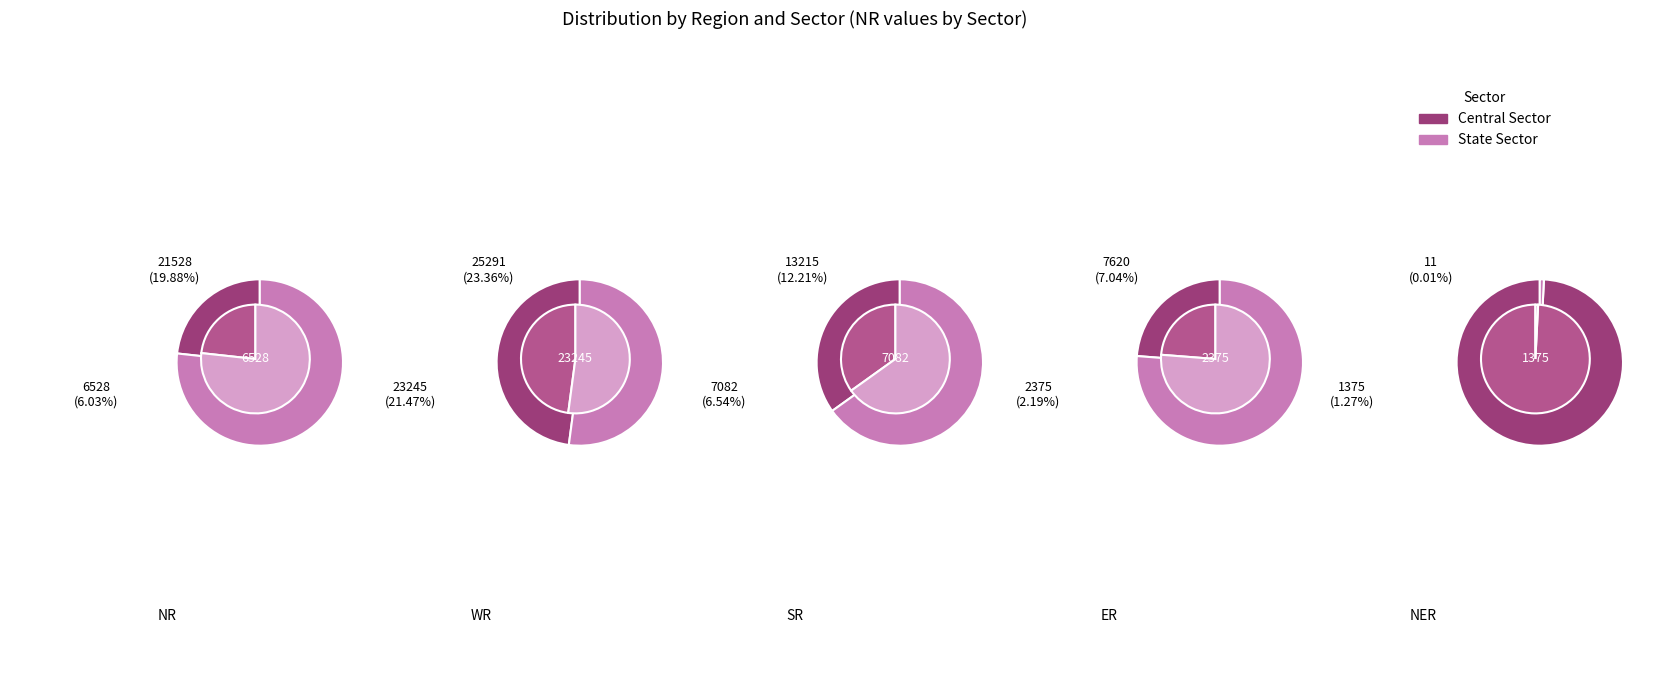

What percentage is the State Sector slice, to the nearest percent?

52%